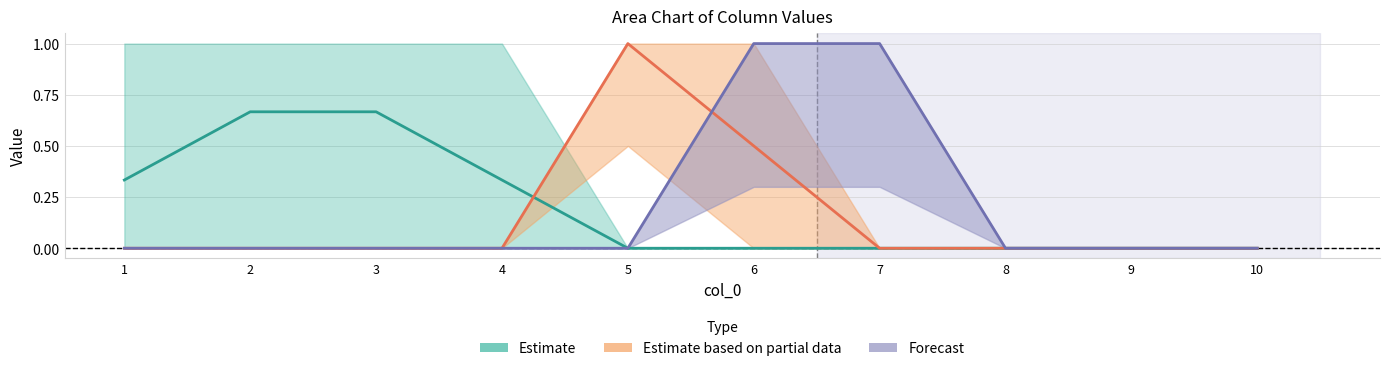

Count the 10 values in the range 0 to 1.

10